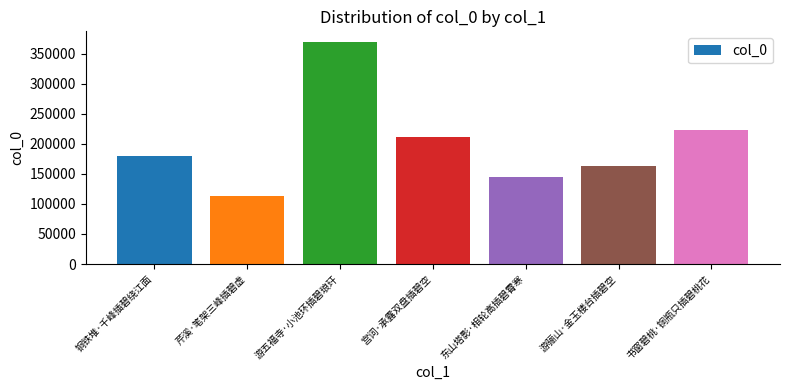

How many distinct data groups are displayed?

1